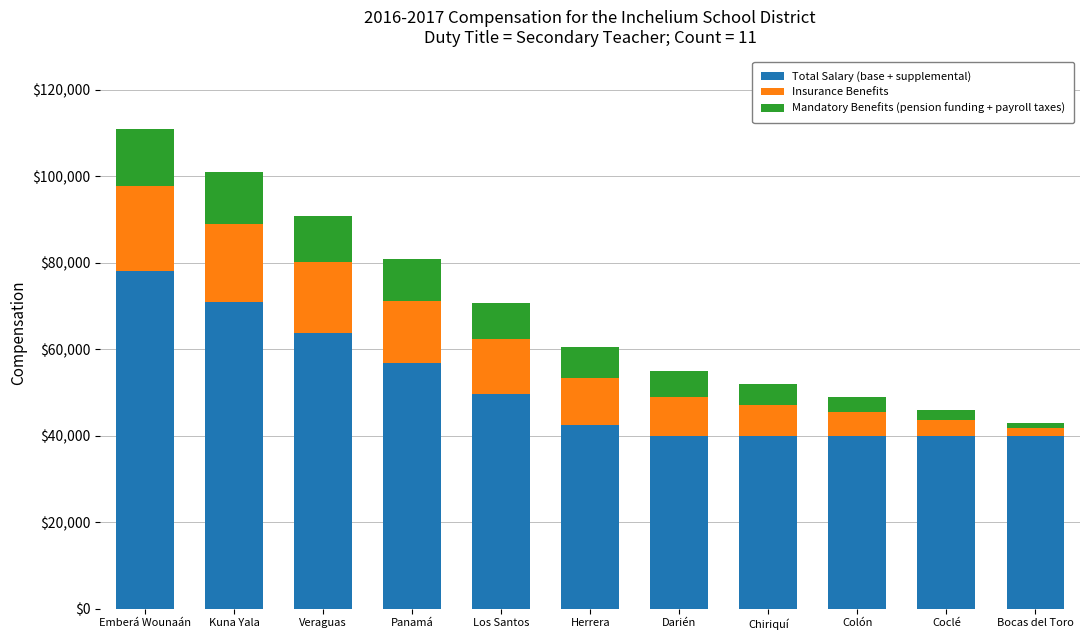

The Total Salary (base + supplemental) series shows 23244.3 at Los Santos. True or false?

False